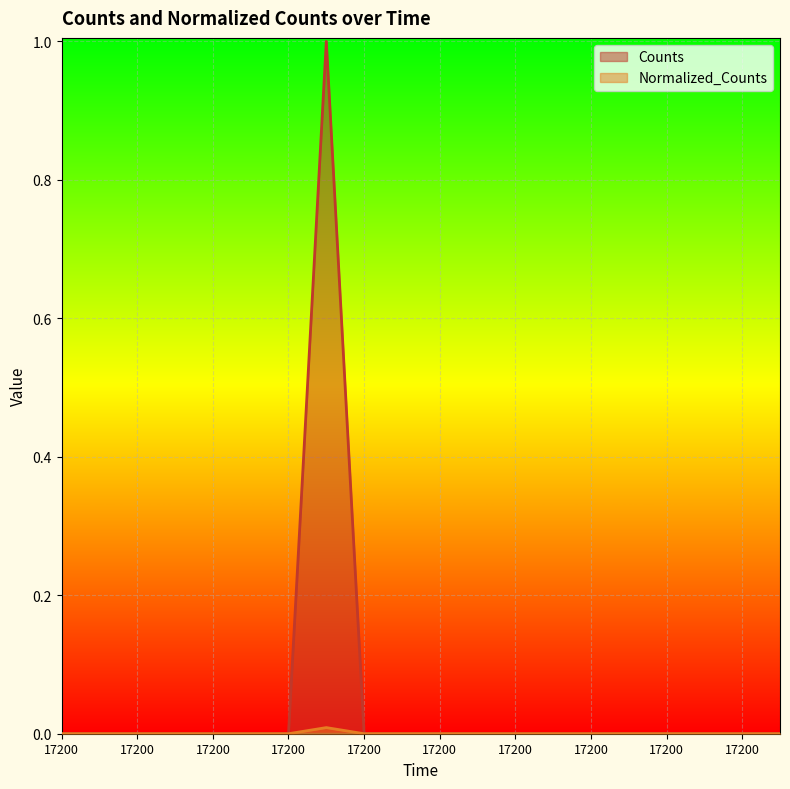

True or false: Normalized_Counts and Counts cross at least once.

False